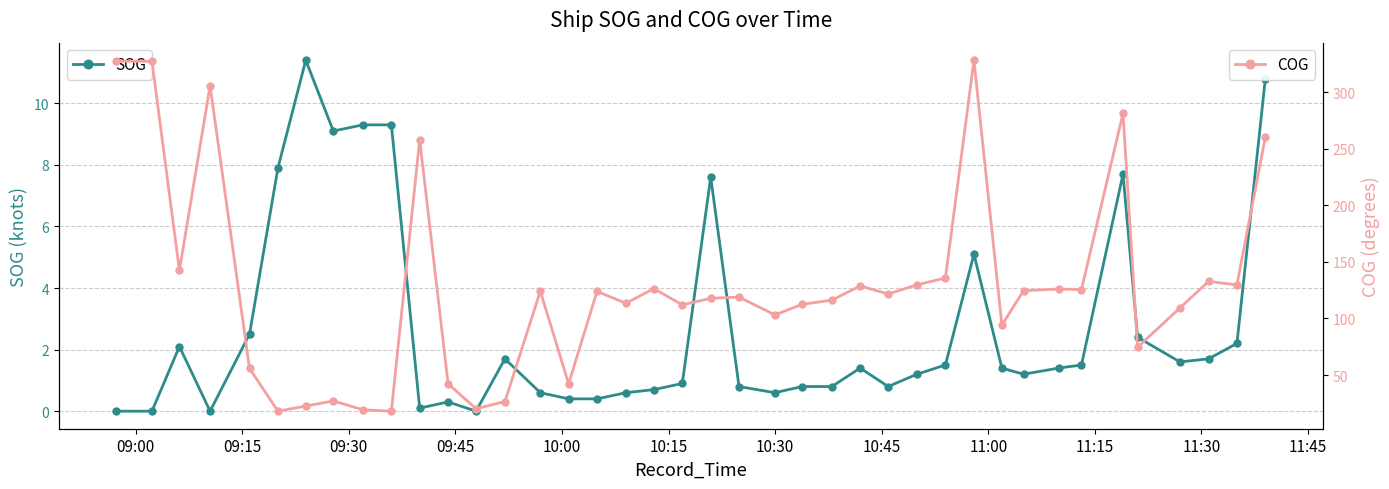

At how many categories does at least one series exceed 52?

31